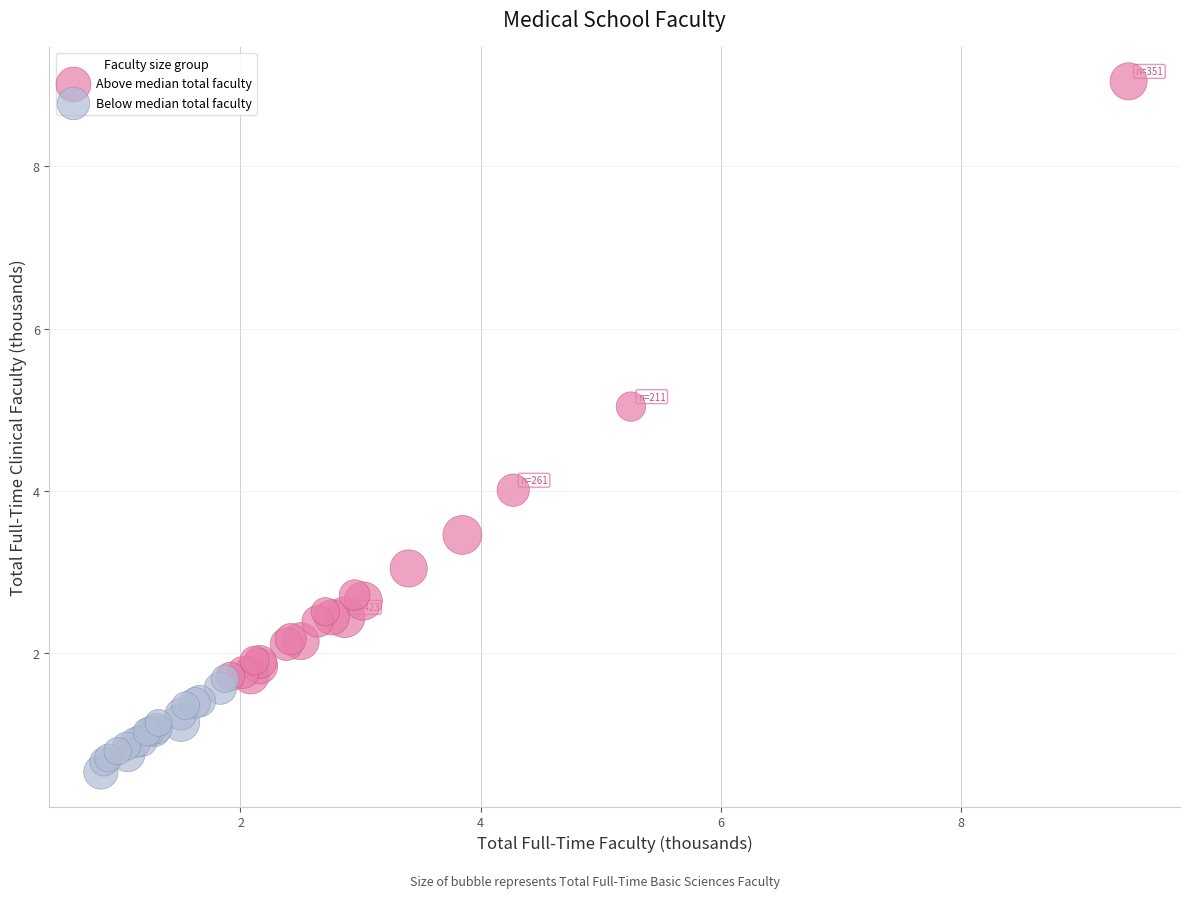

What are all the series names shown in the legend?

Above median total faculty, Below median total faculty